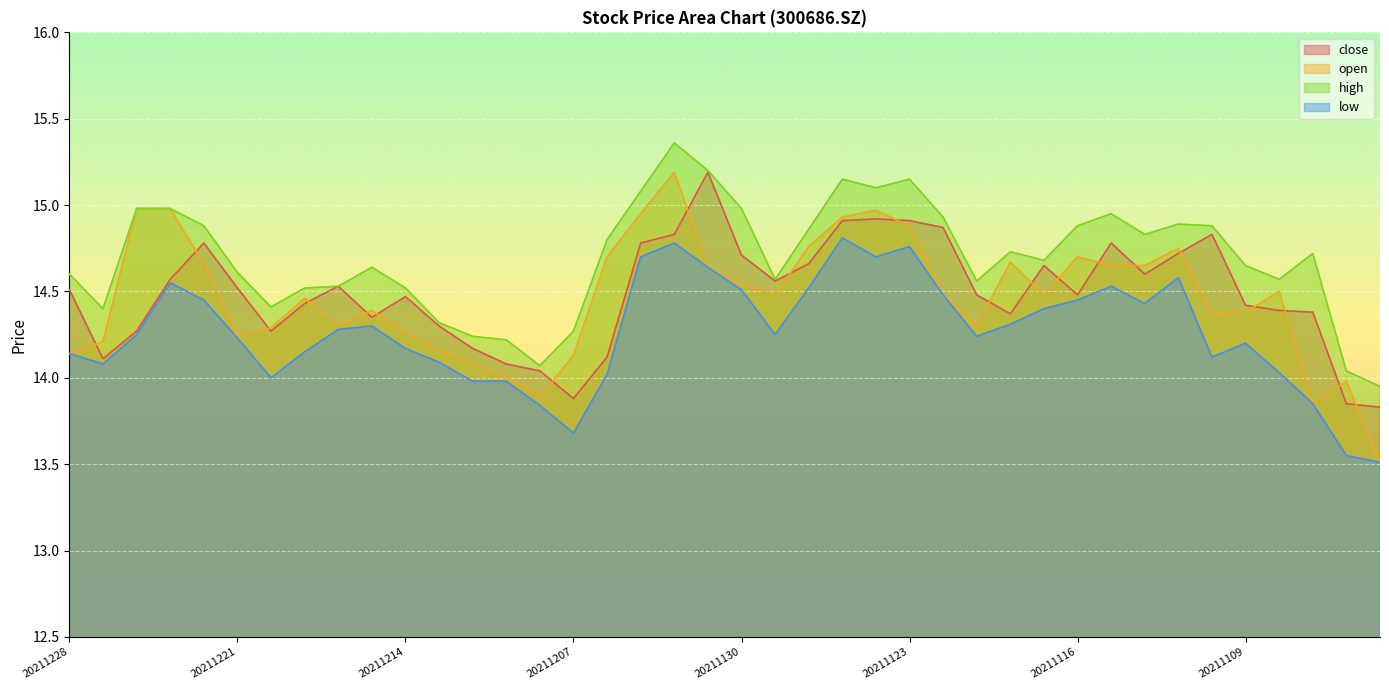

True or false: high has a value of 14.0 at 20211104.

True